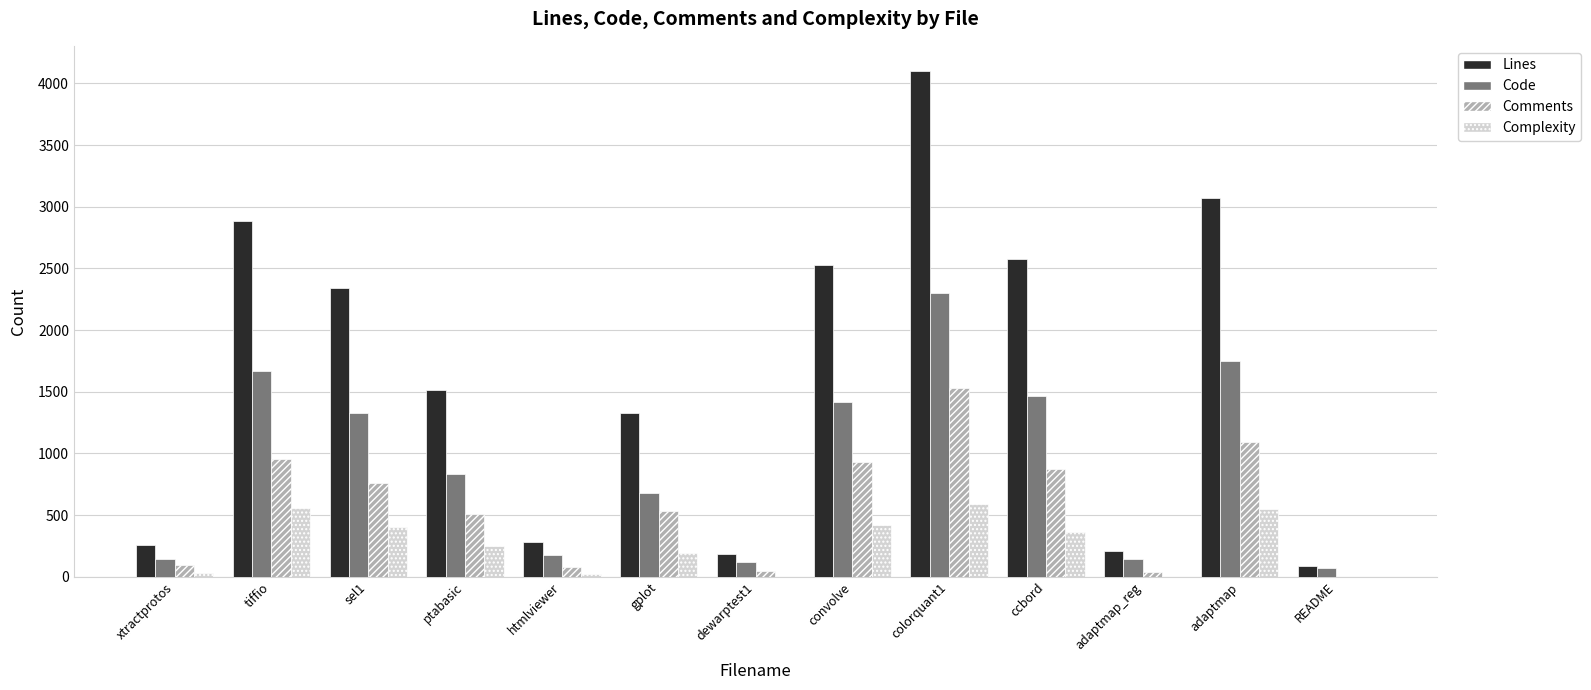

At which label does Lines reach its peak?

colorquant1